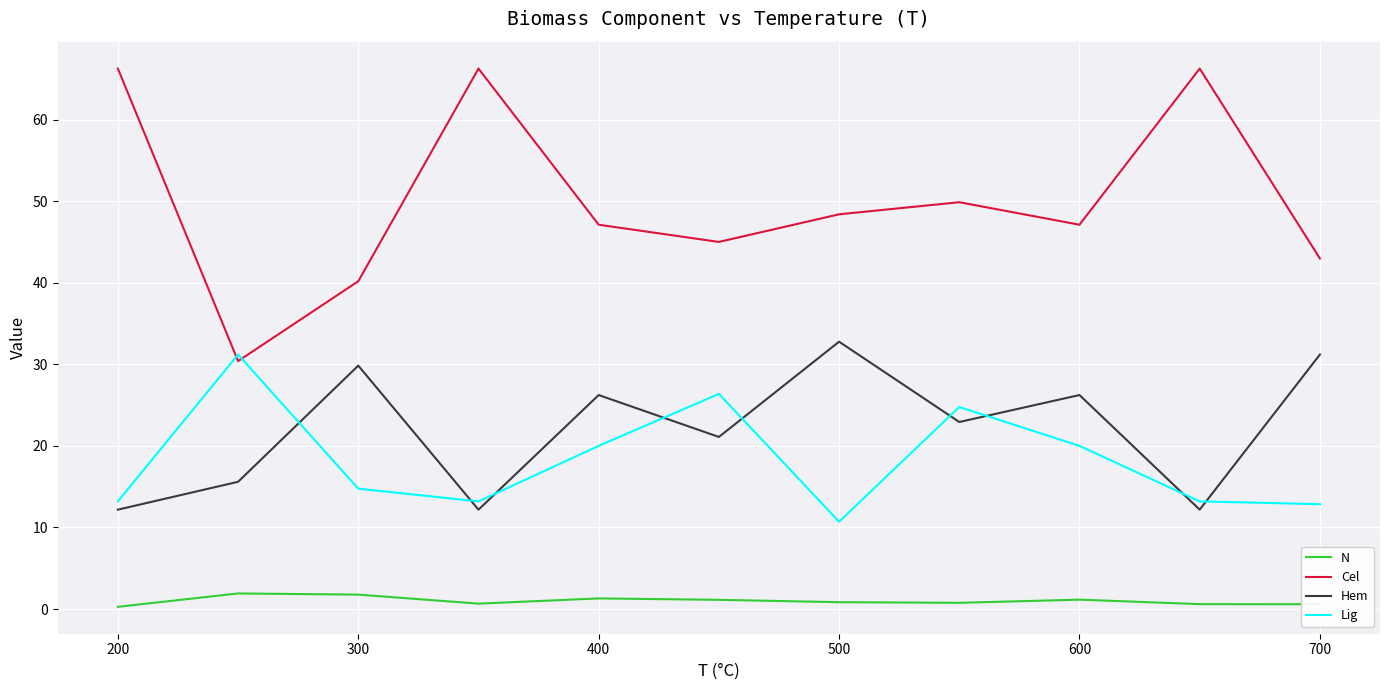

True or false: Hem and N intersect in this chart.

False